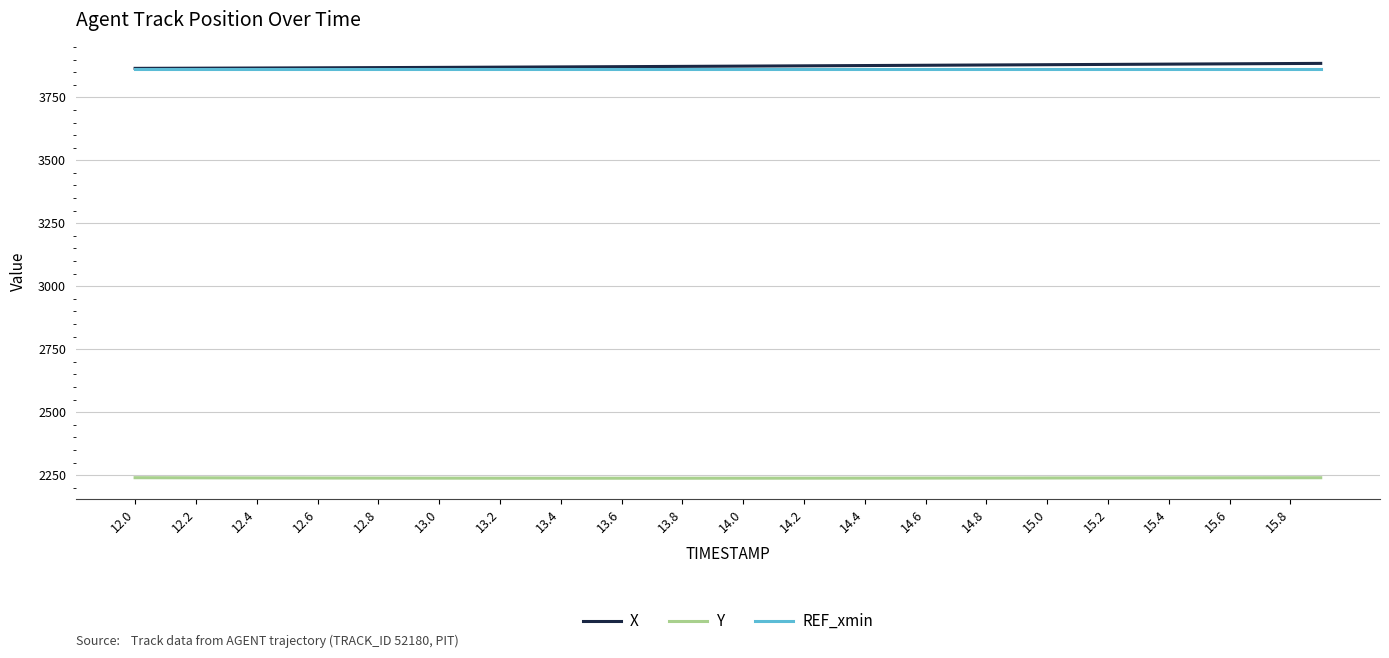

True or false: Y and X intersect in this chart.

False